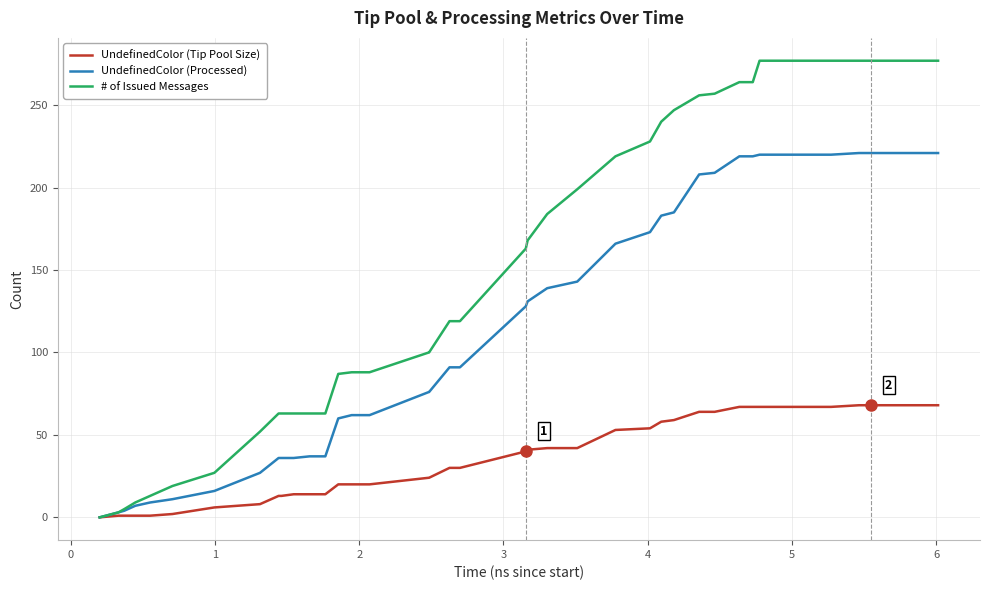

List the series in order of their peak value, highest first.

# of Issued Messages, UndefinedColor (Processed), UndefinedColor (Tip Pool Size)